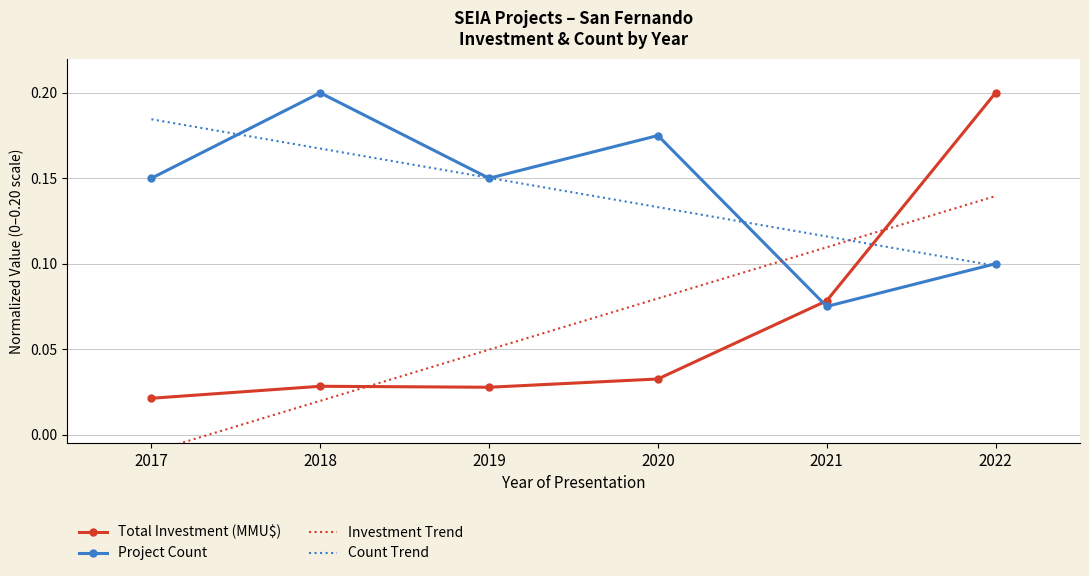

What is the sum of the Count Trend values at 2021 and 2018?

0.3